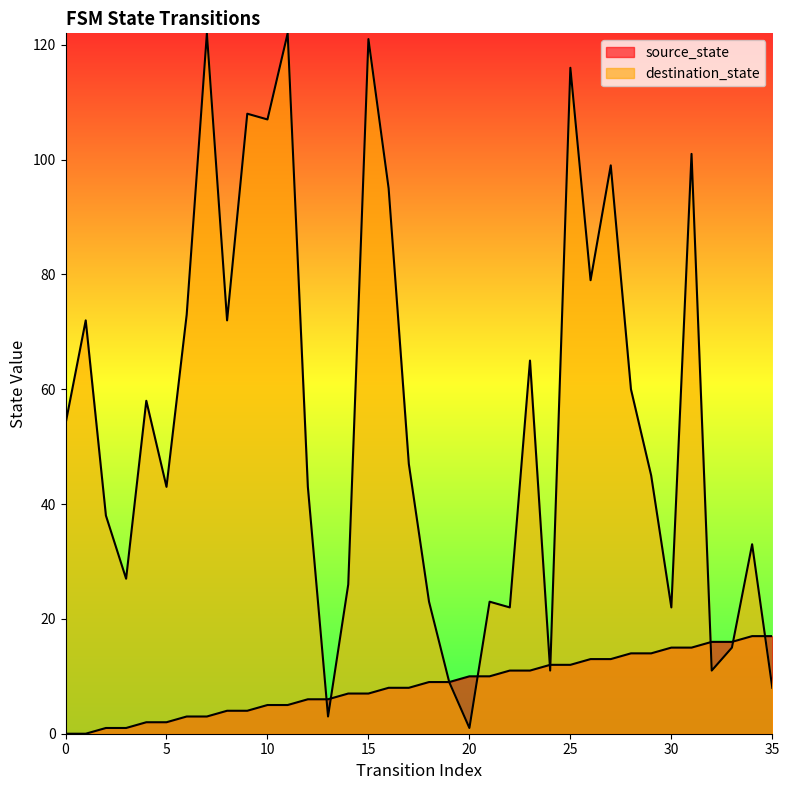

What is the sum of all source_state values?

306